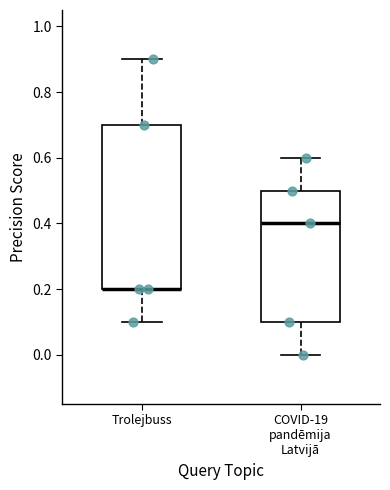

Where is the lower edge of the box for COVID-19 pandēmija Latvijā on the y-axis? The values are not printed on the chart, so give them approximately, as read against the axis.

0.1